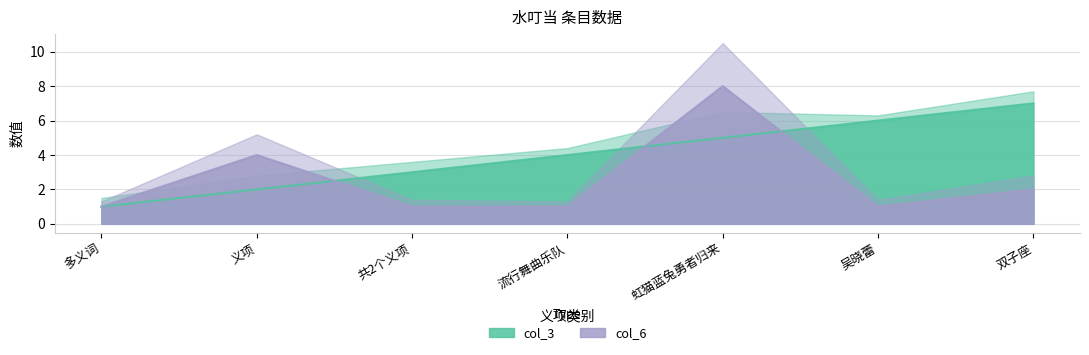

What is the difference between the second highest and second lowest values in the col_3 series?

4